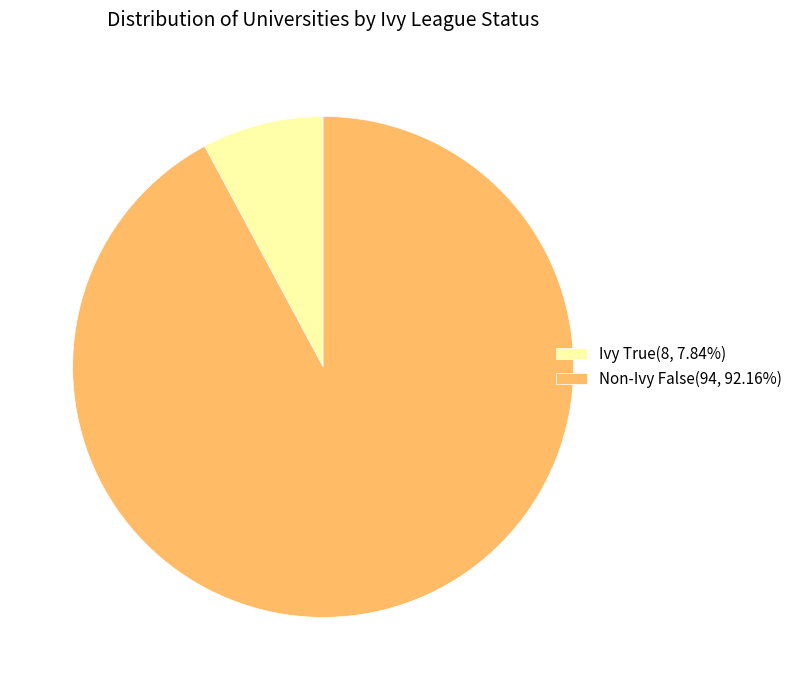

Is there a majority slice in this chart?

Yes